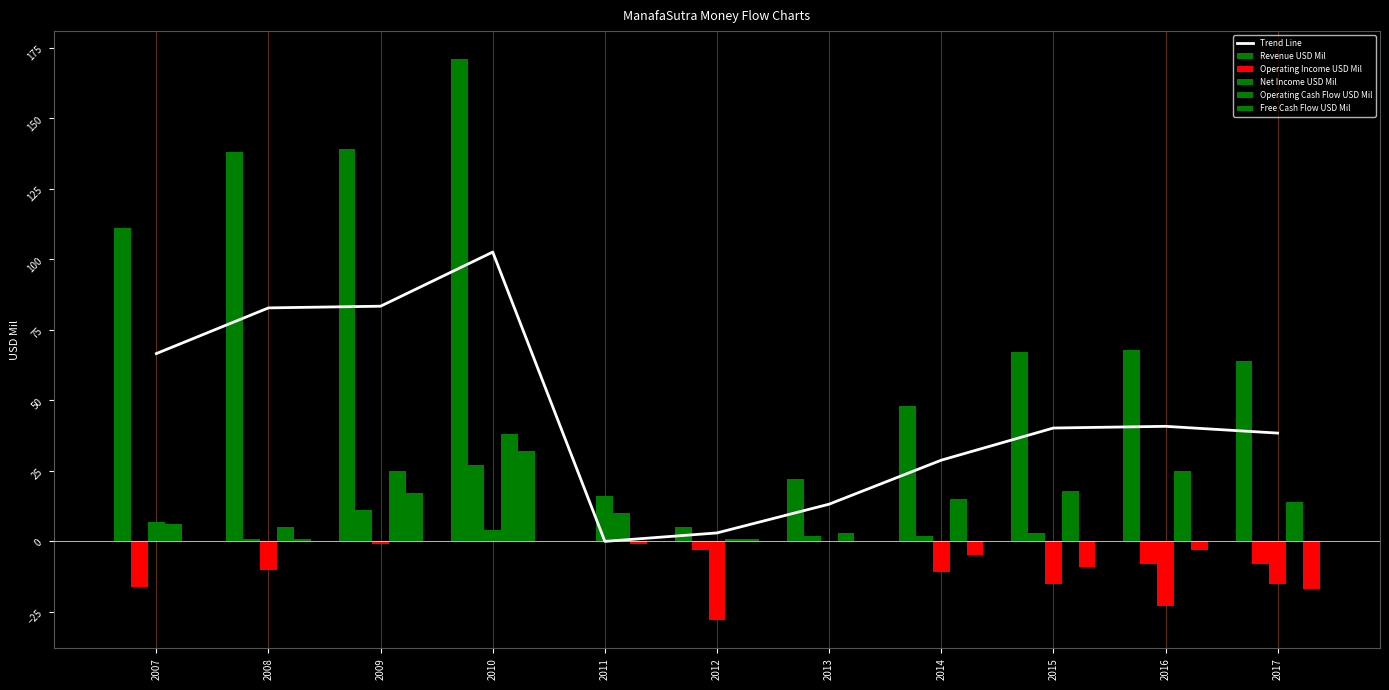

What is the maximum value shown in the chart?

171.0